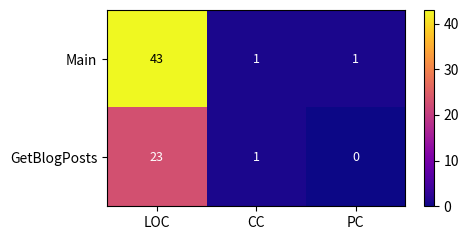

Where does the GetBlogPosts series first go above 1?

LOC